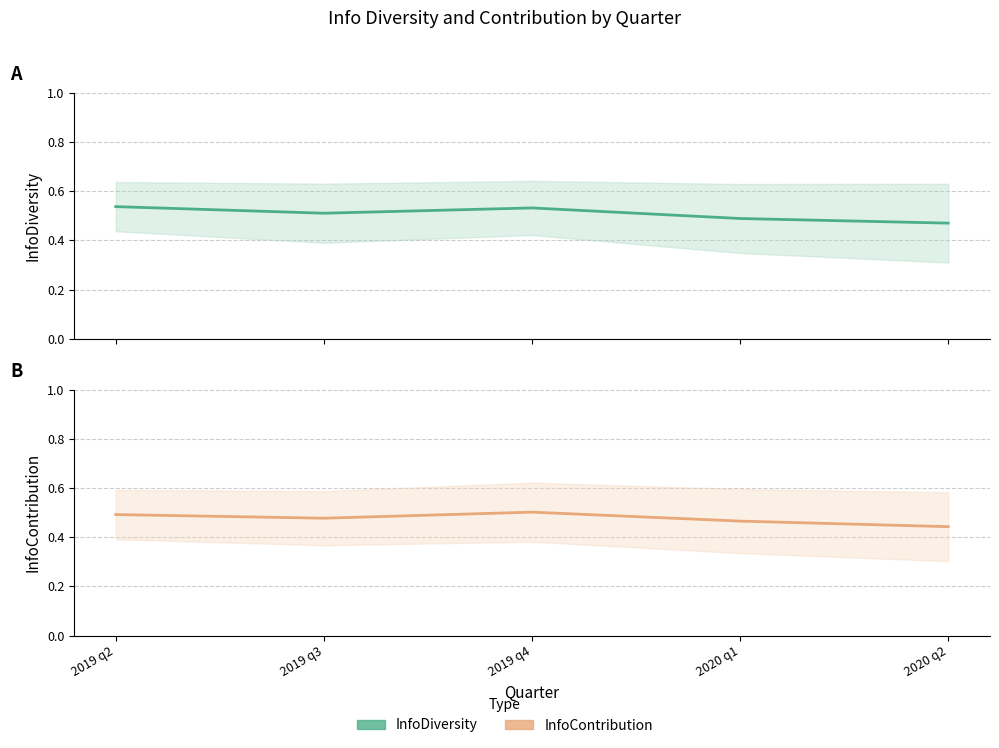

Which series changed the most between 2019 q2 and 2019 q4?

InfoContribution